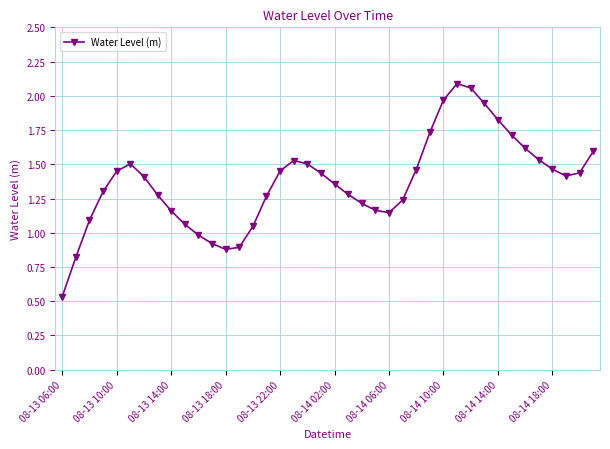

What is the difference between the maximum and minimum values?

1.6